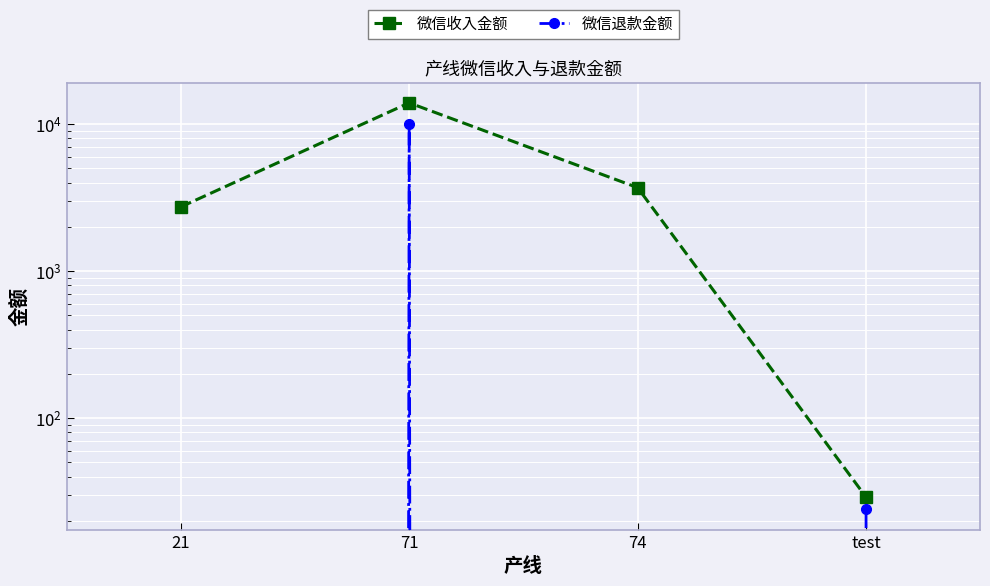

What is the approximate value of 微信收入金额 at test, to the nearest 50?

50